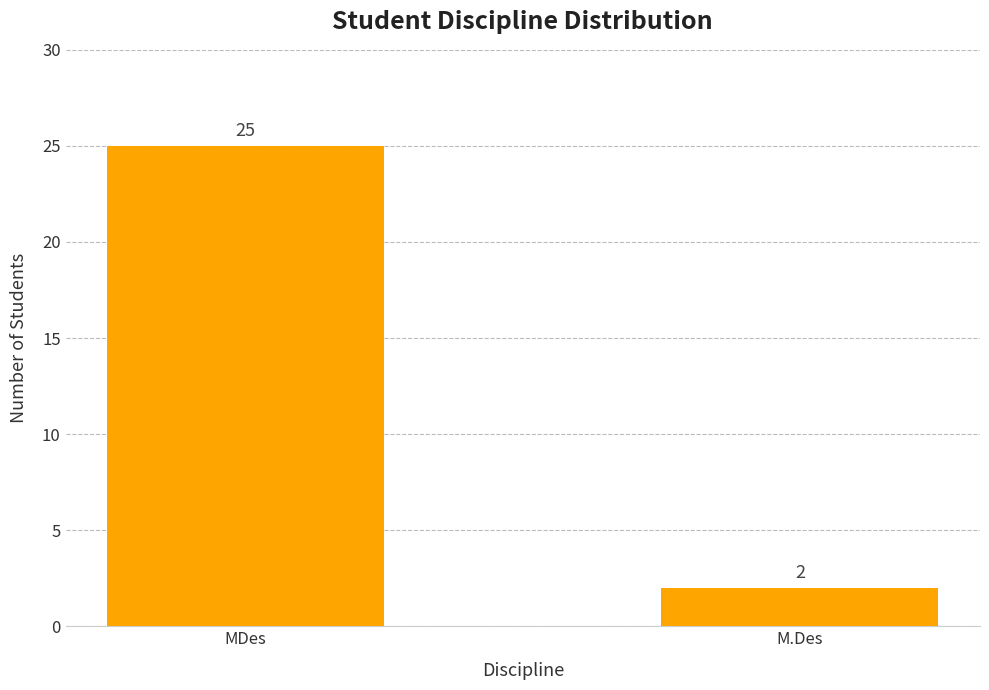

List the labels in order of value, largest first.

MDes, M.Des